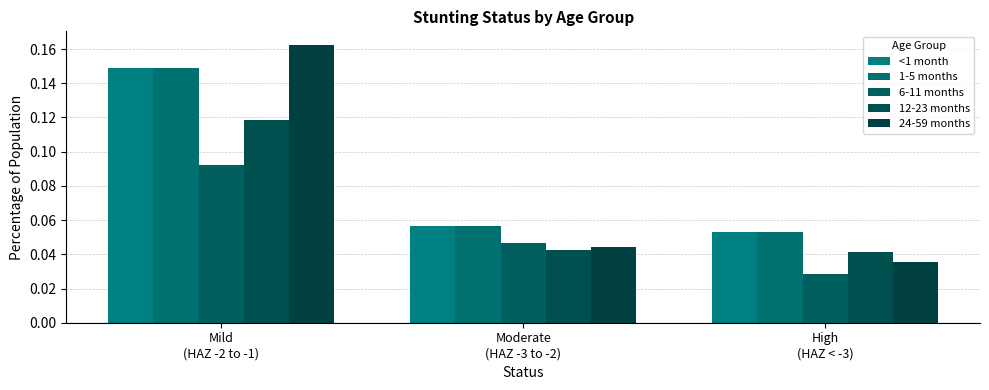

How many bars are there in total?

15